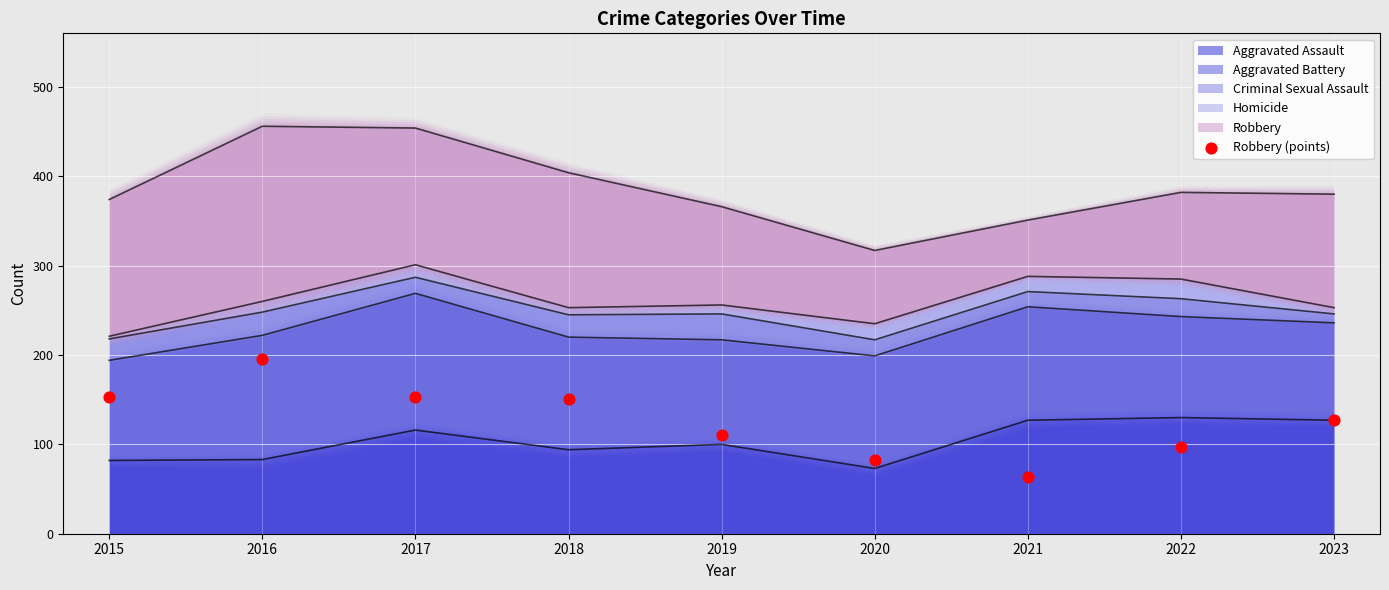

Approximately how many times larger is the value at 2020 compared to 2015?

0.5